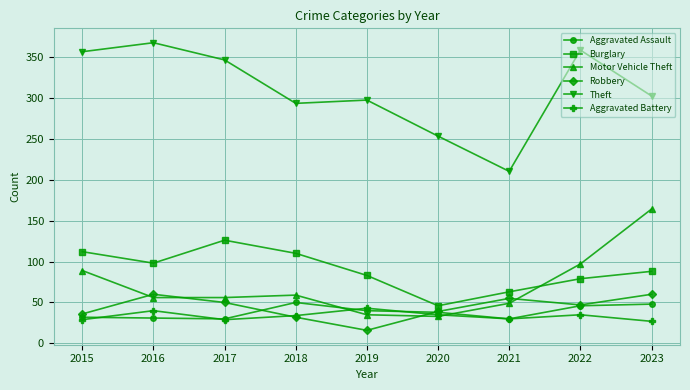

Read the Theft value at 2023, to the nearest 10.

300